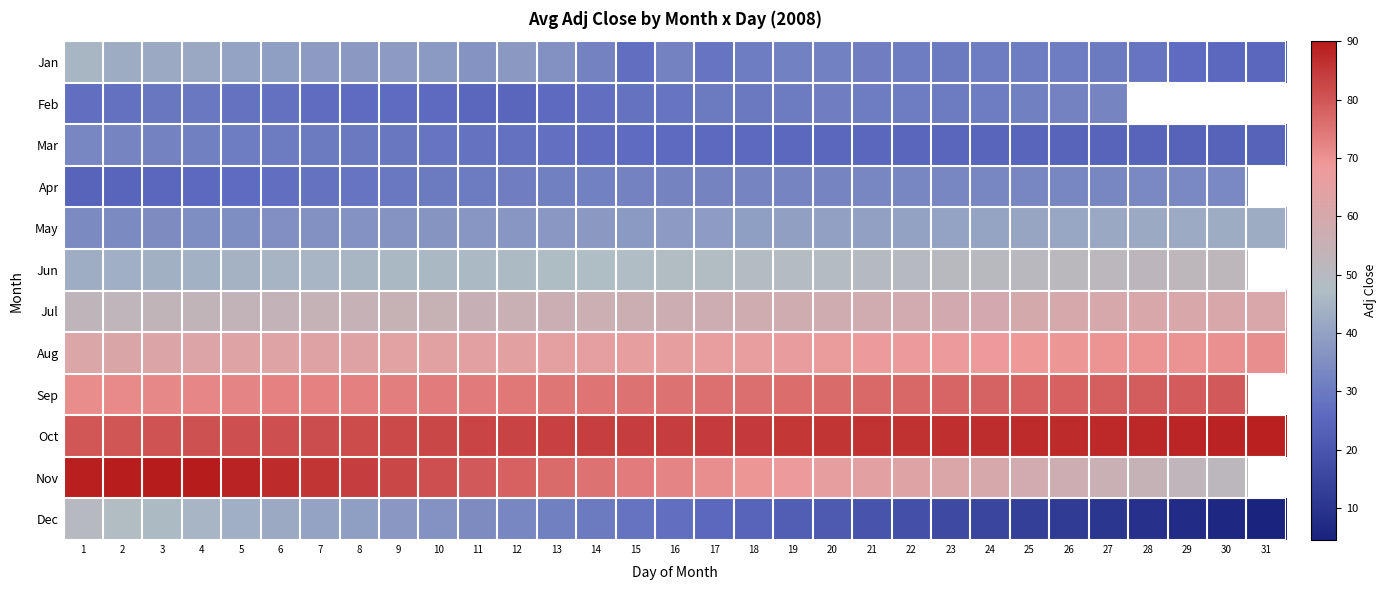

What is the sum of the Jul values at 26 and 13?

115.5